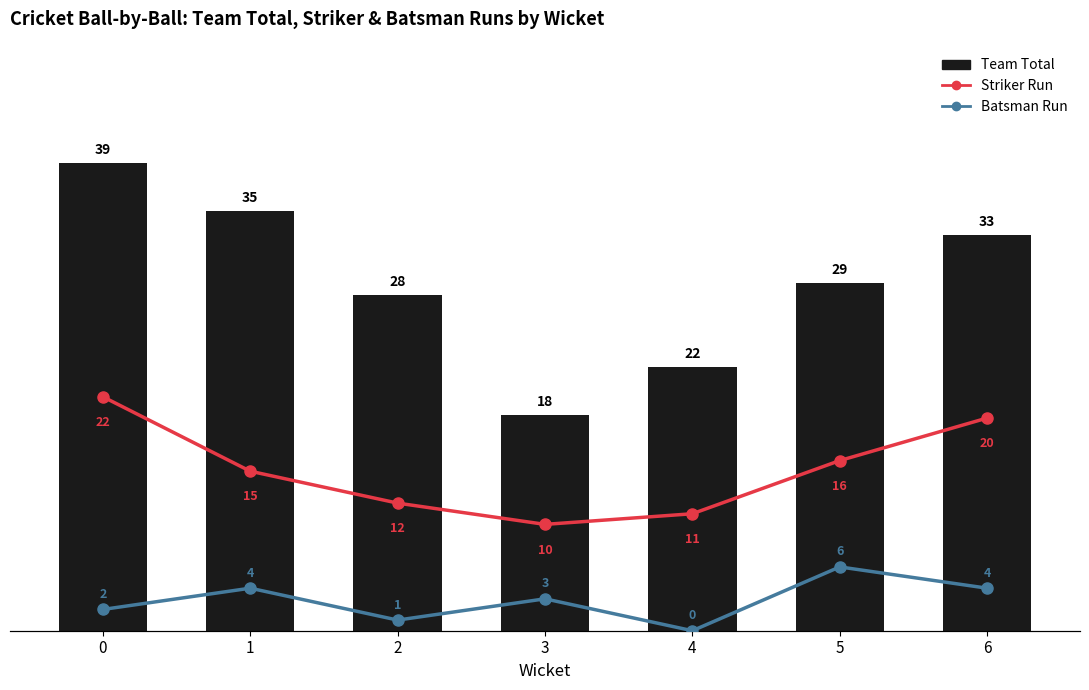

At how many categories does at least one series exceed 2?

7